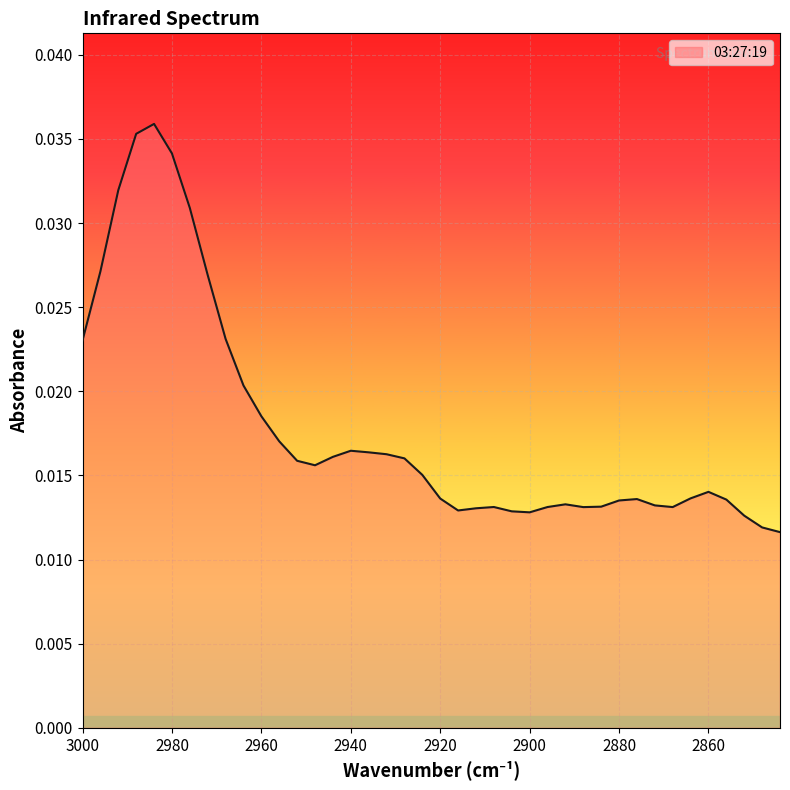

Count the values in the range 0 to 1.

40